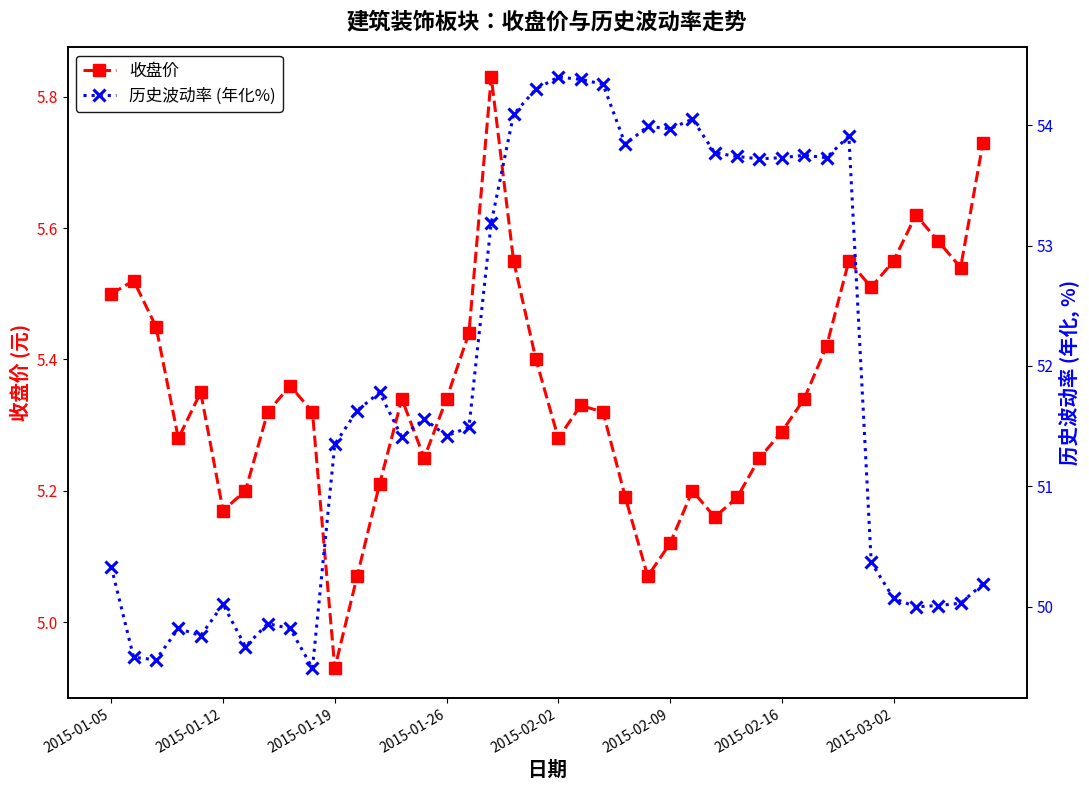

Which series has the largest range (max minus min)?

历史波动率 (年化%)